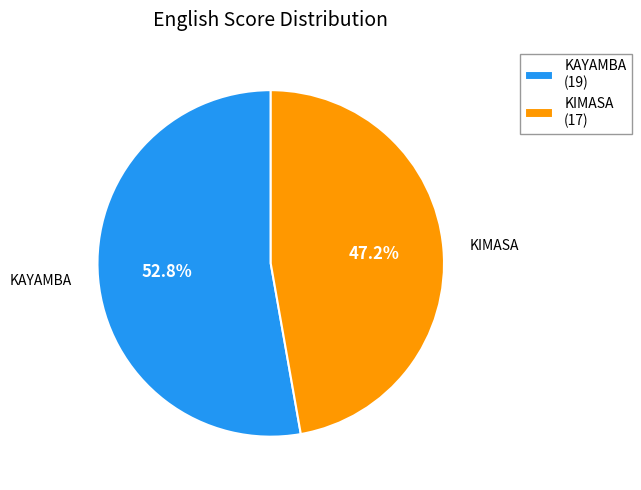

Rank the categories by value from lowest to highest.

KIMASA (17), KAYAMBA (19)